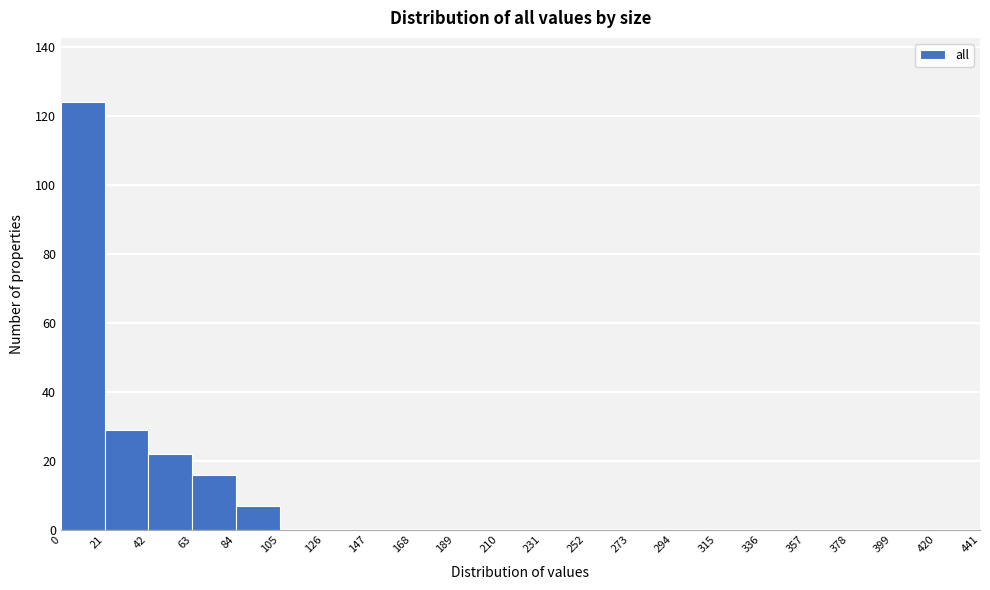

Reading left to right, transcribe this chart: for each bar, give the range it covers on the x-axis and its height. The values are not printed on the chart, so give them approximately, as read against the axis.

0 to 21: 124
21 to 42: 30
42 to 63: 22
63 to 84: 16
84 to 105: 8
105 to 126: 0
126 to 147: 0
147 to 168: 0
168 to 189: 0
189 to 210: 0
210 to 231: 0
231 to 252: 0
252 to 273: 0
273 to 294: 0
294 to 315: 0
315 to 336: 0
336 to 357: 0
357 to 378: 0
378 to 399: 0
399 to 420: 0
420 to 441: 0